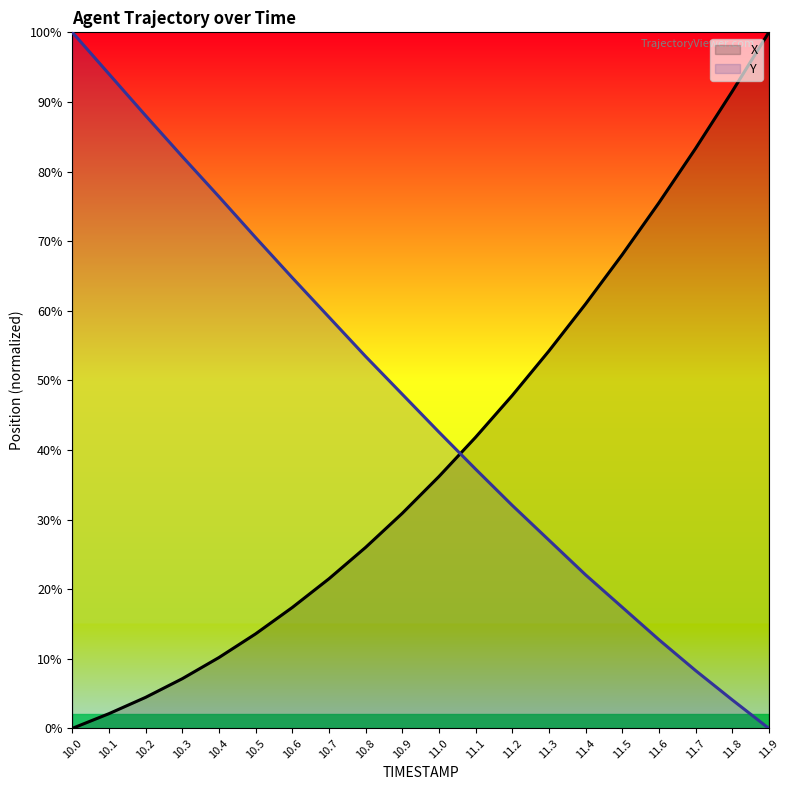

What is the total value across all series at 10.3?

89.3